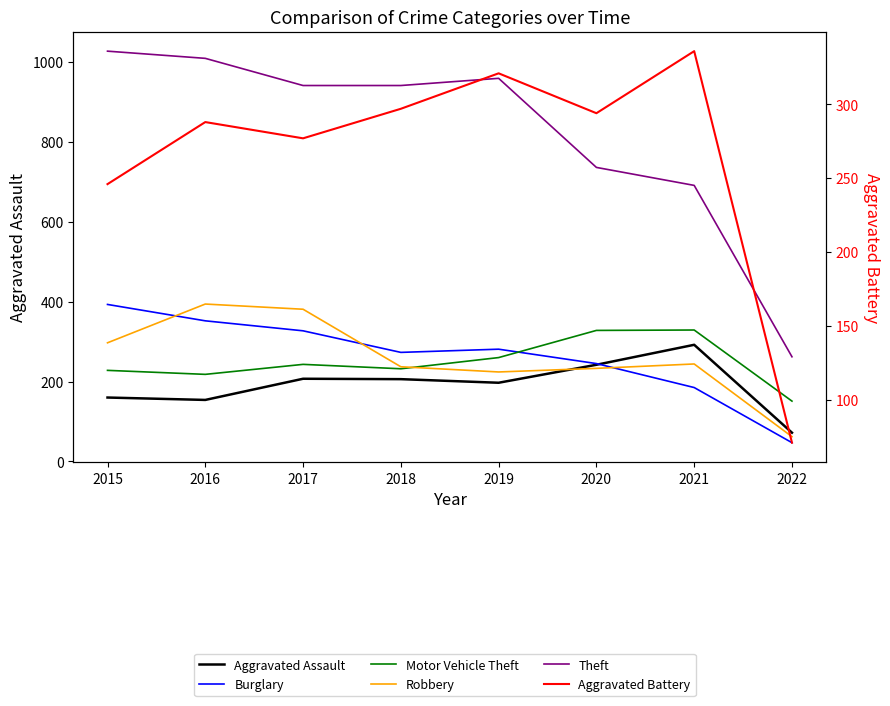

How many data points in Burglary are above 281?

3